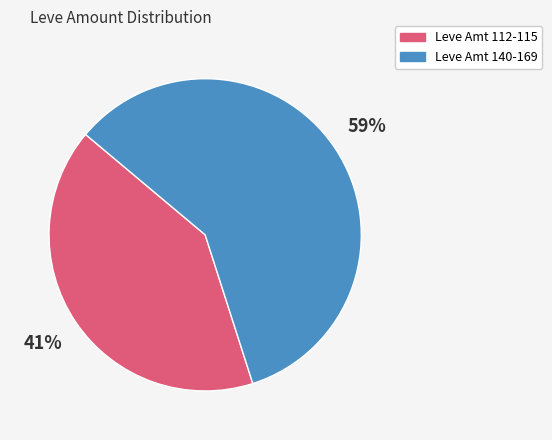

Is there any slice that represents more than half of the pie?

Yes